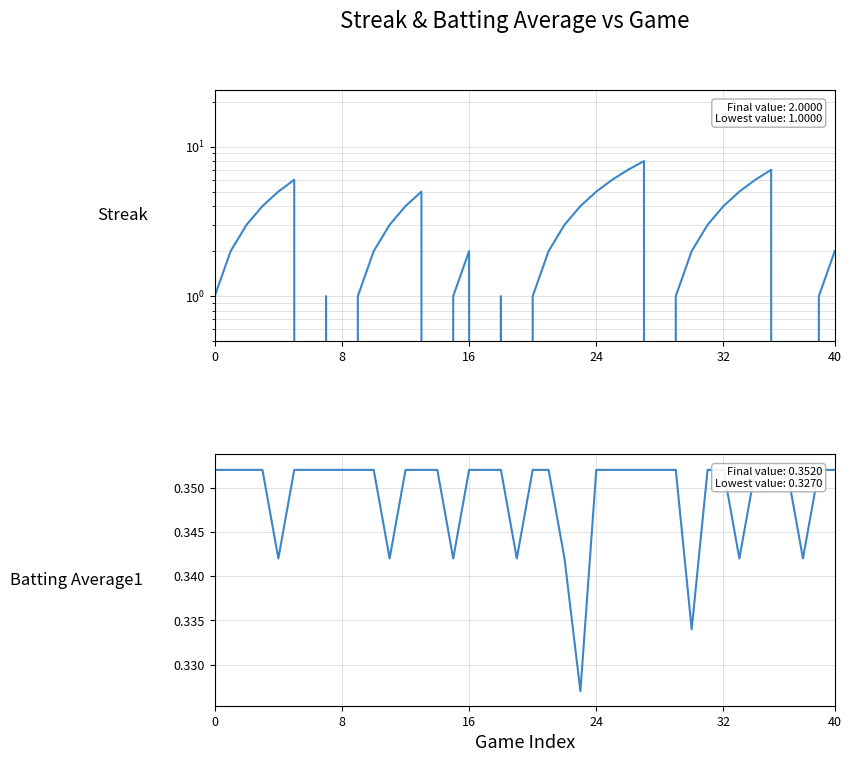

Which category has the highest value across all series?

27